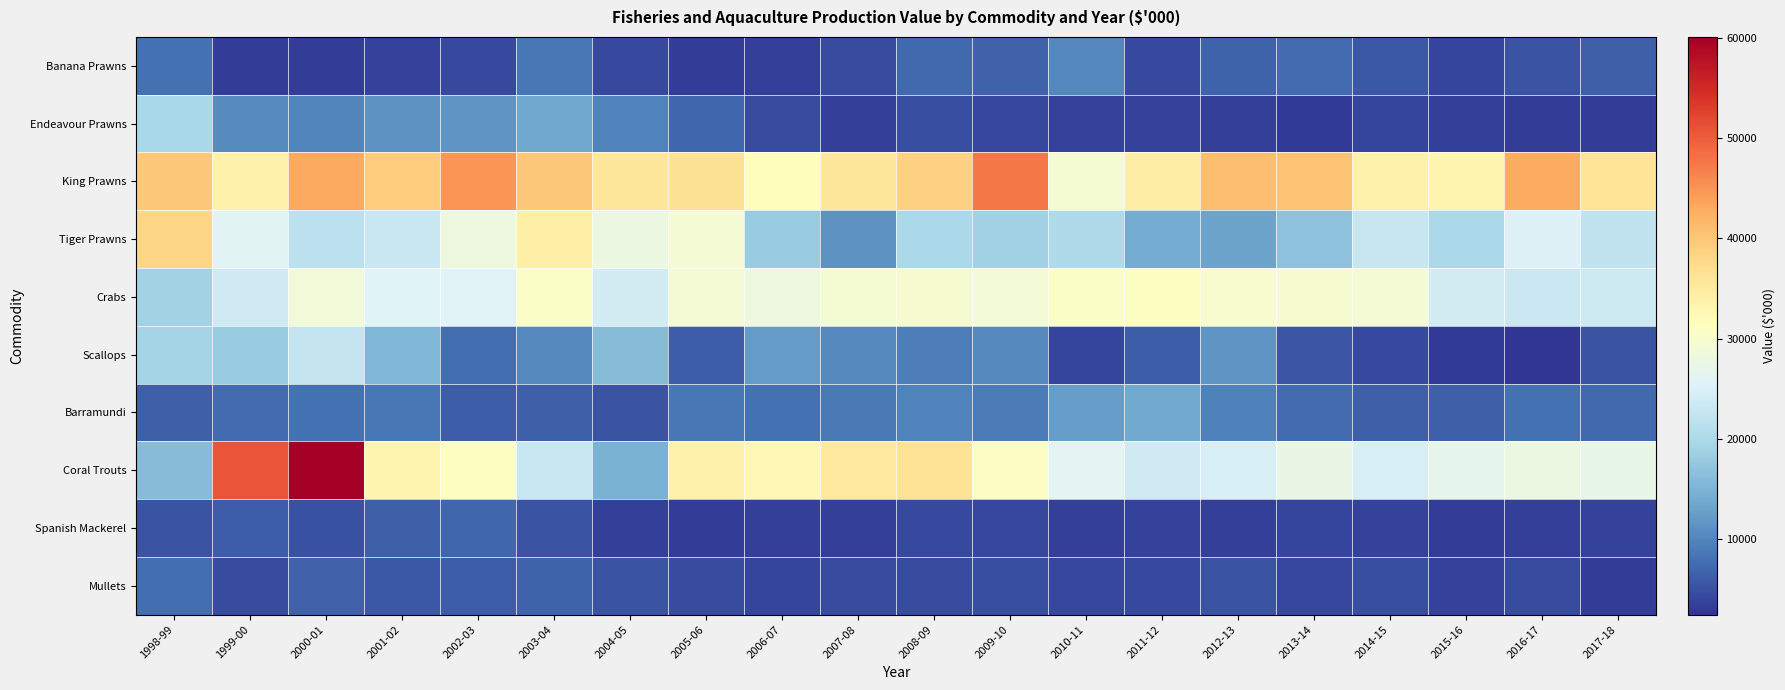

Reading left to right, list all the values displayed in this chart.

Banana Prawns: 1998-99=7932.3	1999-00=3343.3	2000-01=3271.0	2001-02=3788.9	2002-03=4323.4	2003-04=8606.6	2004-05=4493.8	2005-06=3172.0	2006-07=3401.0	2007-08=4720.0	2008-09=7327.0	2009-10=6670.0	2010-11=10342.2	2011-12=4429.1	2012-13=6929.6	2013-14=7612.1	2014-15=5830.6	2015-16=3910.7	2016-17=5407.4	2017-18=6403.6
Endeavour Prawns: 1998-99=19604.1	1999-00=10657.1	2000-01=9998.0	2001-02=11297.2	2002-03=11668.2	2003-04=13689.5	2004-05=9880.8	2005-06=7019.9	2006-07=4553.0	2007-08=3533.0	2008-09=4784.0	2009-10=4175.8	2010-11=3767.5	2011-12=3617.5	2012-13=3534.3	2013-14=3075.6	2014-15=3897.6	2015-16=3475.6	2016-17=3374.9	2017-18=3381.3
King Prawns: 1998-99=39766.8	1999-00=33942.8	2000-01=43200.0	2001-02=39210.8	2002-03=44948.3	2003-04=39816.8	2004-05=35637.9	2005-06=36551.3	2006-07=31744.0	2007-08=35631.0	2008-09=38499.0	2009-10=47332.8	2010-11=29415.0	2011-12=34615.2	2012-13=40921.4	2013-14=40459.9	2014-15=33771.8	2015-16=33043.9	2016-17=42954.5	2017-18=36080.6
Tiger Prawns: 1998-99=38242.2	1999-00=26028.8	2000-01=21818.0	2001-02=23031.9	2002-03=28094.4	2003-04=34088.5	2004-05=27869.3	2005-06=29245.8	2006-07=18236.0	2007-08=11392.0	2008-09=19996.0	2009-10=18743.6	2010-11=20174.7	2011-12=14105.2	2012-13=13207.8	2013-14=16881.8	2014-15=22824.3	2015-16=19870.2	2016-17=25302.3	2017-18=22282.5
Crabs: 1998-99=19061.1	1999-00=23839.2	2000-01=28704.1	2001-02=25486.3	2002-03=25876.1	2003-04=30576.8	2004-05=24299.4	2005-06=29229.5	2006-07=28000.0	2007-08=29292.0	2008-09=29621.0	2009-10=28944.5	2010-11=30534.1	2011-12=31054.2	2012-13=29747.5	2013-14=29608.0	2014-15=29122.4	2015-16=24170.0	2016-17=23270.8	2017-18=23606.7
Scallops: 1998-99=19342.7	1999-00=18228.8	2000-01=22636.3	2001-02=15348.6	2002-03=7831.1	2003-04=10411.9	2004-05=16068.9	2005-06=6311.6	2006-07=12289.0	2007-08=10415.0	2008-09=9345.0	2009-10=10508.6	2010-11=3992.8	2011-12=6126.5	2012-13=11656.8	2013-14=5435.0	2014-15=4413.3	2015-16=3039.9	2016-17=2492.2	2017-18=5289.9
Barramundi: 1998-99=6484.2	1999-00=7660.3	2000-01=8201.9	2001-02=8792.4	2002-03=6245.9	2003-04=6515.3	2004-05=5416.6	2005-06=8646.8	2006-07=8068.0	2007-08=8971.0	2008-09=9908.0	2009-10=9205.7	2010-11=12508.7	2011-12=13772.5	2012-13=9548.8	2013-14=7579.7	2014-15=6367.2	2015-16=6479.6	2016-17=8103.2	2017-18=7343.6
Coral Trouts: 1998-99=16093.4	1999-00=50689.5	2000-01=60095.9	2001-02=32896.4	2002-03=30862.0	2003-04=23116.5	2004-05=14652.9	2005-06=33803.9	2006-07=32571.0	2007-08=35195.0	2008-09=36305.0	2009-10=30832.3	2010-11=26228.7	2011-12=23749.4	2012-13=24563.2	2013-14=27466.4	2014-15=24647.2	2015-16=26716.1	2016-17=27800.1	2017-18=27129.8
Spanish Mackerel: 1998-99=5259.0	1999-00=6181.4	2000-01=5127.9	2001-02=6398.6	2002-03=7171.0	2003-04=5273.0	2004-05=3569.7	2005-06=3365.7	2006-07=3491.0	2007-08=3498.0	2008-09=4397.0	2009-10=4290.4	2010-11=3487.3	2011-12=3748.3	2012-13=3612.1	2013-14=3874.7	2014-15=3746.9	2015-16=3212.7	2016-17=3468.3	2017-18=3772.7
Mullets: 1998-99=7752.2	1999-00=4571.6	2000-01=6584.6	2001-02=5786.9	2002-03=6313.4	2003-04=6977.3	2004-05=5260.4	2005-06=4720.0	2006-07=3974.0	2007-08=4595.0	2008-09=4660.0	2009-10=4845.7	2010-11=4187.5	2011-12=4347.6	2012-13=5246.5	2013-14=4201.6	2014-15=4843.9	2015-16=3800.9	2016-17=4659.1	2017-18=3231.1